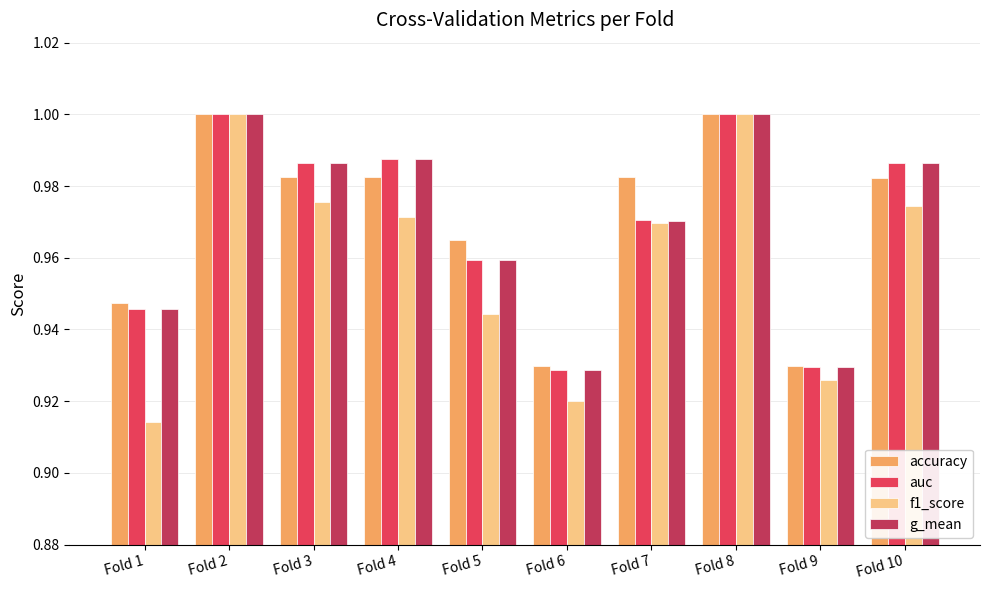

At how many categories does at least one series exceed 0?

10